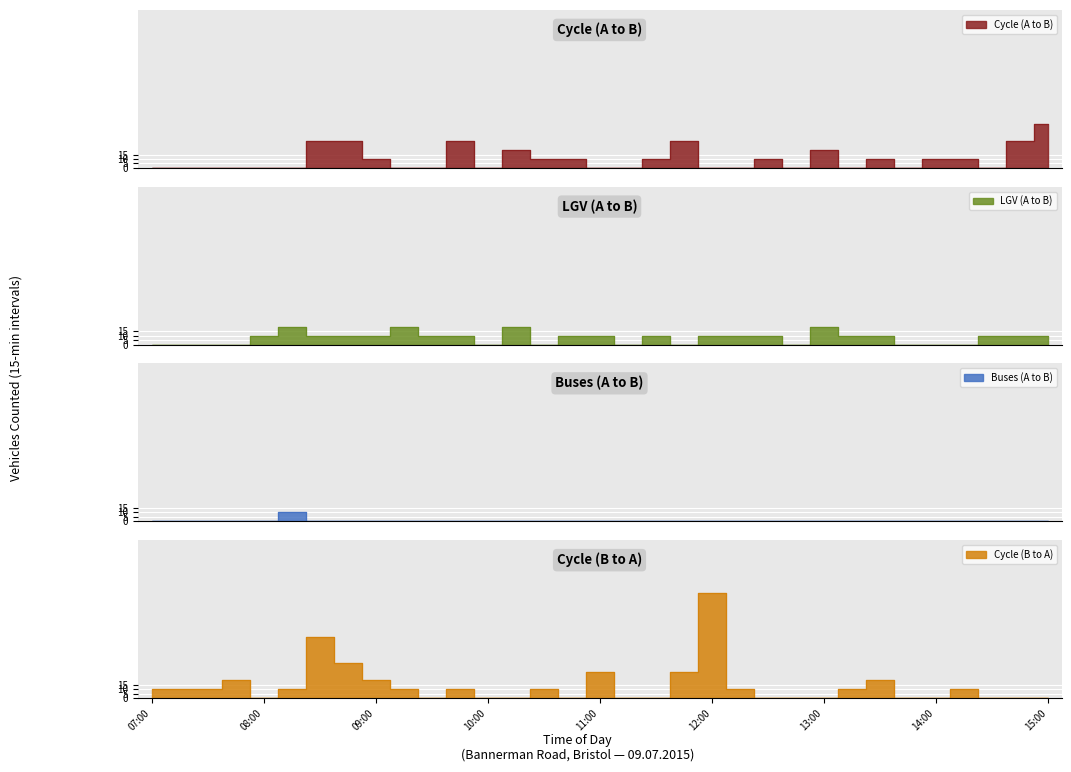

List the labels in order of LGV (A to B) value, smallest first.

07:00, 07:15, 07:30, 07:45, 10:00, 10:30, 11:15, 11:45, 12:45, 13:45, 14:00, 14:15, 08:00, 08:30, 08:45, 09:00, 09:30, 09:45, 10:45, 11:00, 11:30, 12:00, 12:15, 12:30, 13:15, 13:30, 14:30, 14:45, 15:00, 08:15, 09:15, 10:15, 13:00